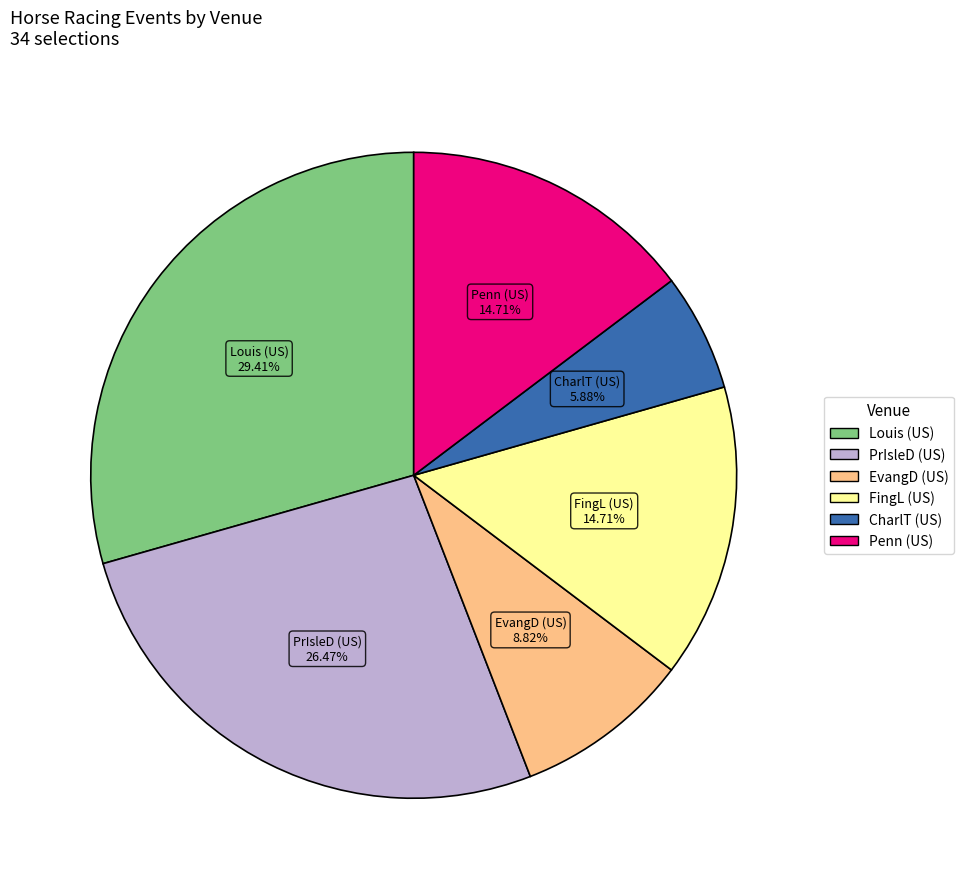

How many segments does this pie chart have?

6